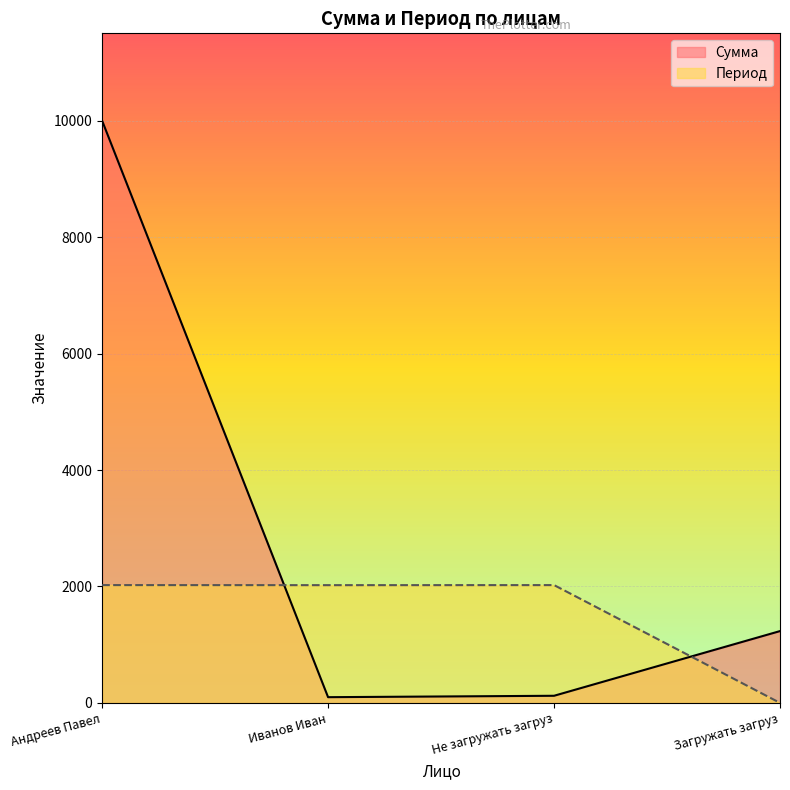

Reading left to right, transcribe all the data shown in this chart.

Сумма: 10000	99	123	1234
Период: 2024	2023	2024	1